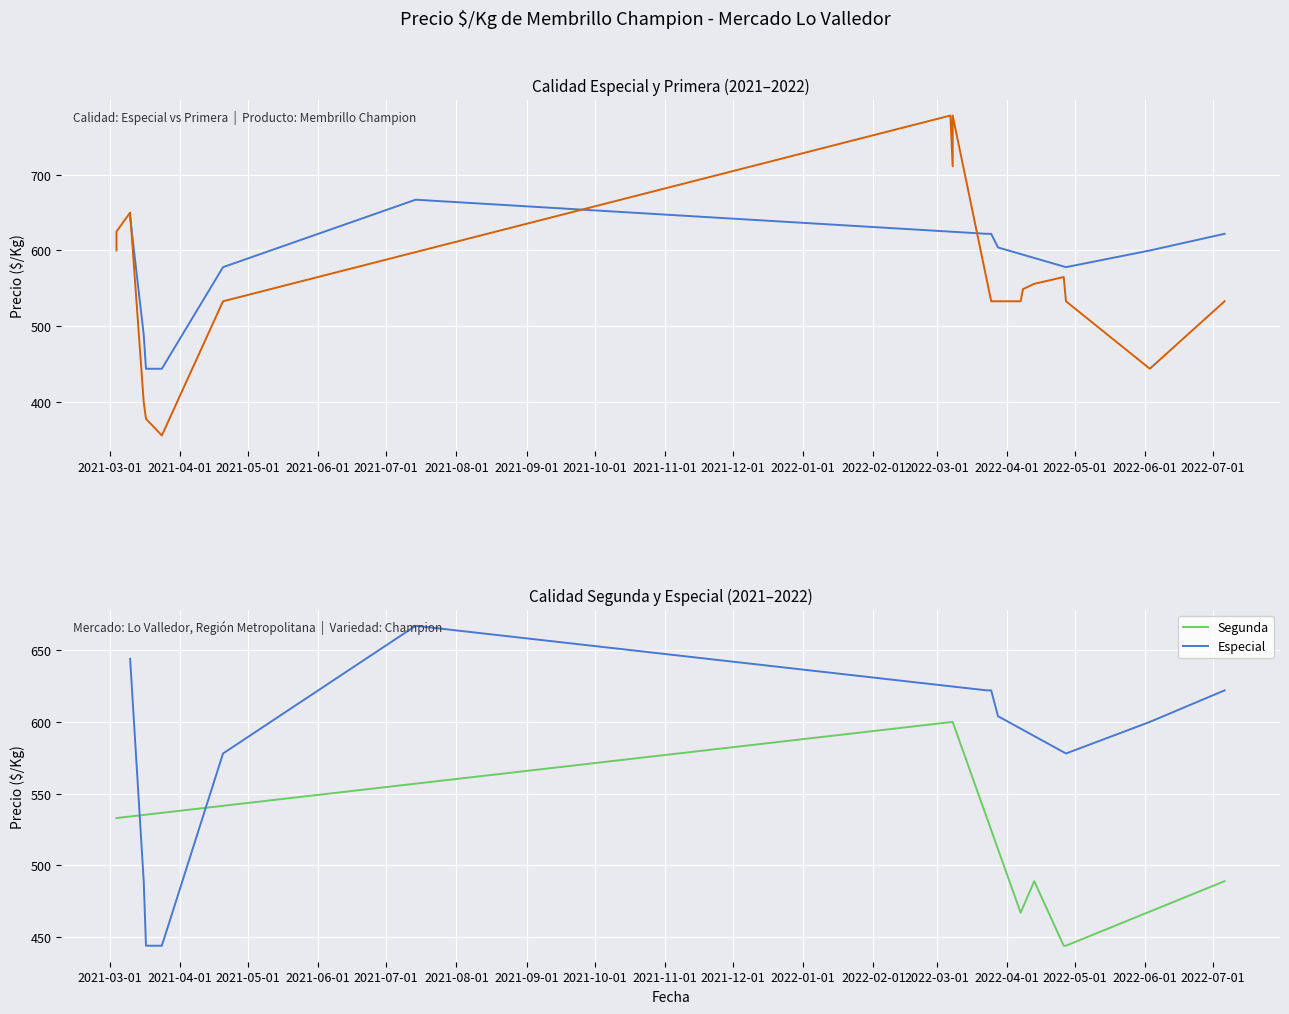

What is the lowest value of the Segunda series?

444